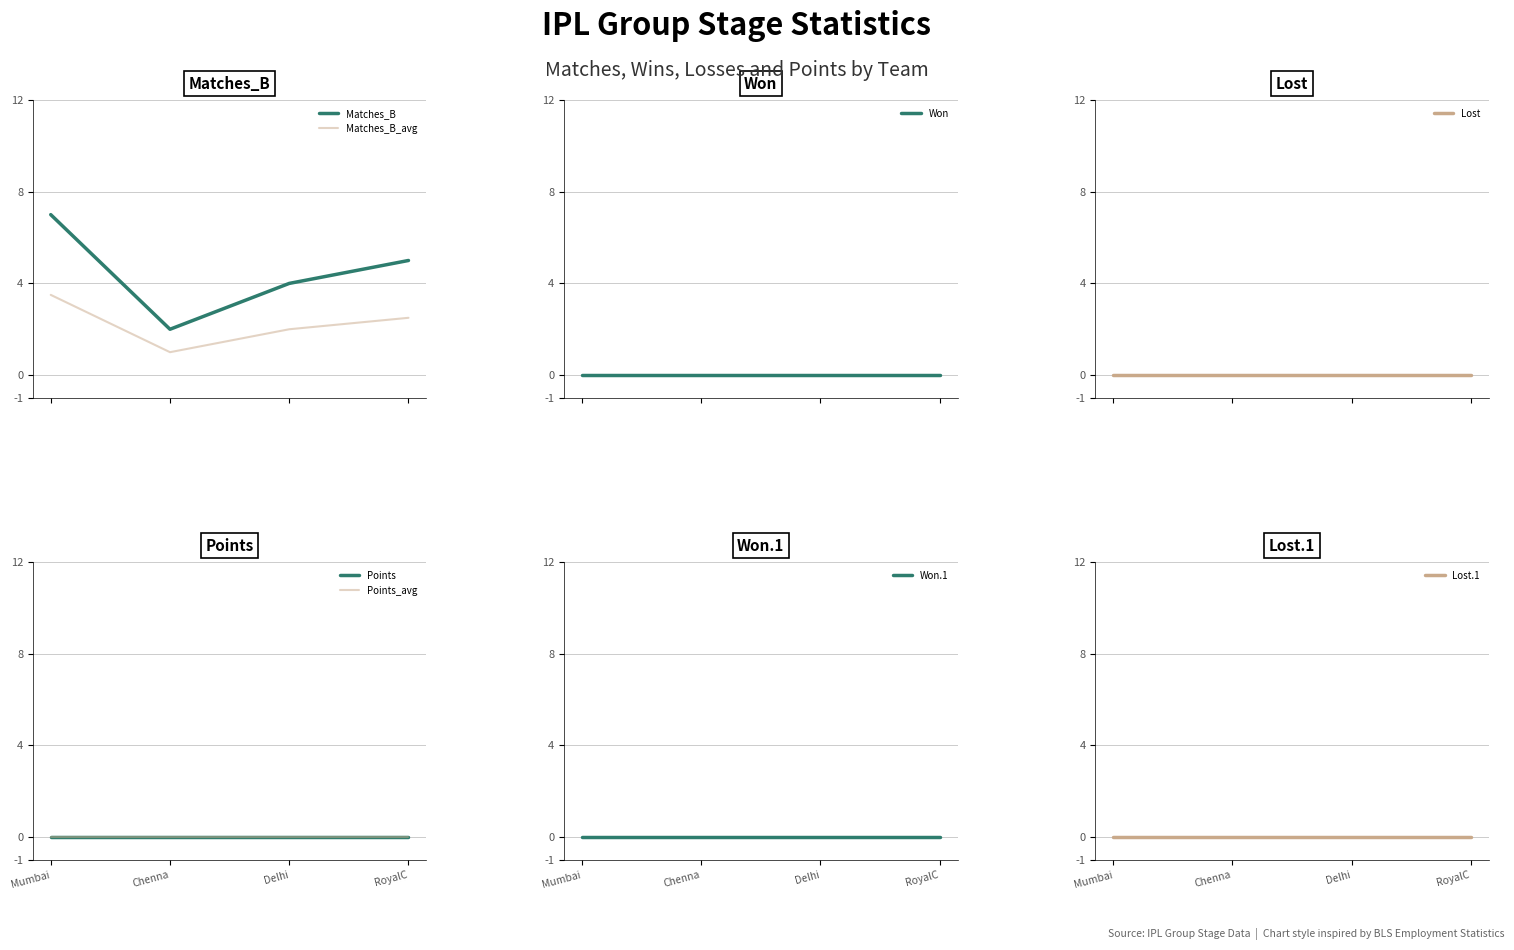

Count the number of categories in the chart.

4